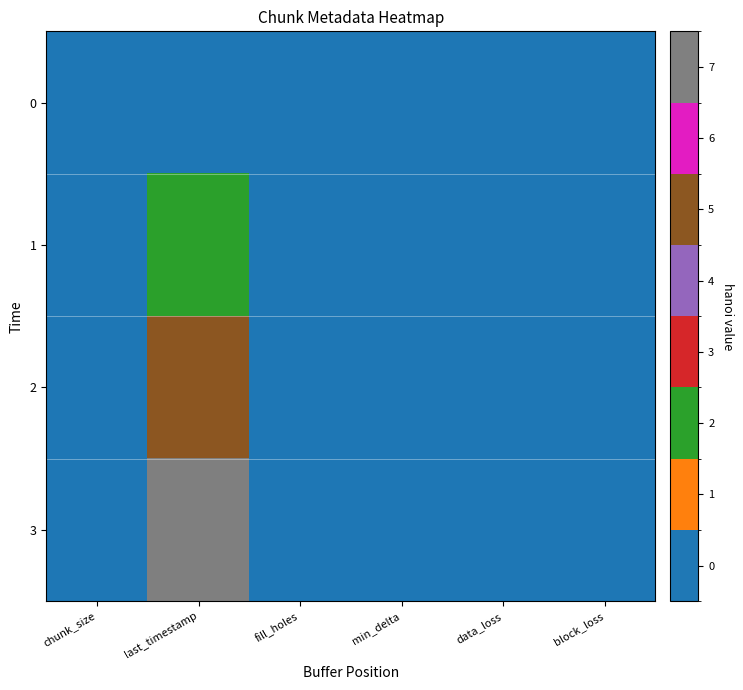

Reading left to right, extract all data points from this chart.

0: chunk_size=0.0	last_timestamp=0.0	fill_holes=0.0	min_delta=0.0	data_loss=0.0	block_loss=0.0
1: chunk_size=0.0	last_timestamp=2.9	fill_holes=0.0	min_delta=0.0	data_loss=0.0	block_loss=0.0
2: chunk_size=0.0	last_timestamp=5.8	fill_holes=0.0	min_delta=0.0	data_loss=0.0	block_loss=0.0
3: chunk_size=0.0	last_timestamp=7.0	fill_holes=0.0	min_delta=0.0	data_loss=0.0	block_loss=0.0